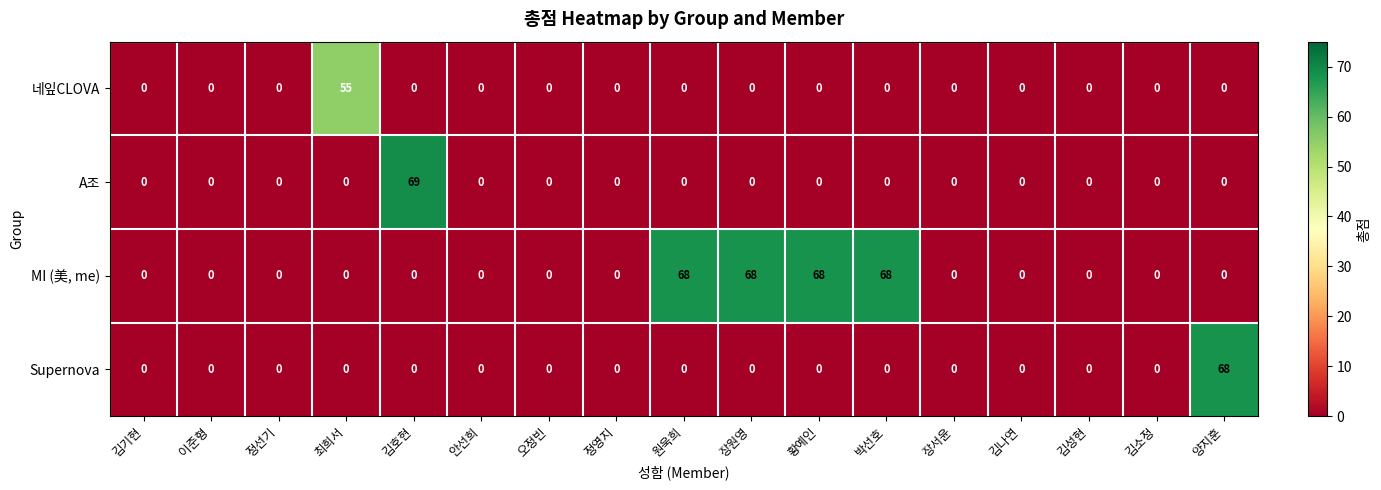

Which series has the largest range (max minus min)?

A조